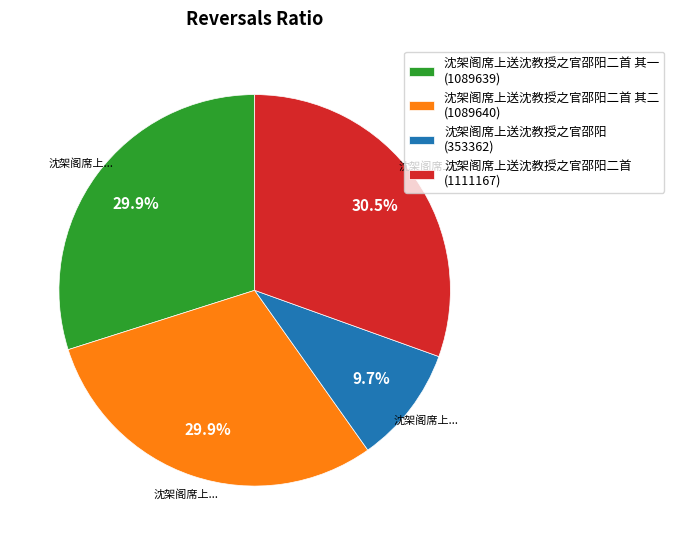

How many slices are in this pie chart?

4